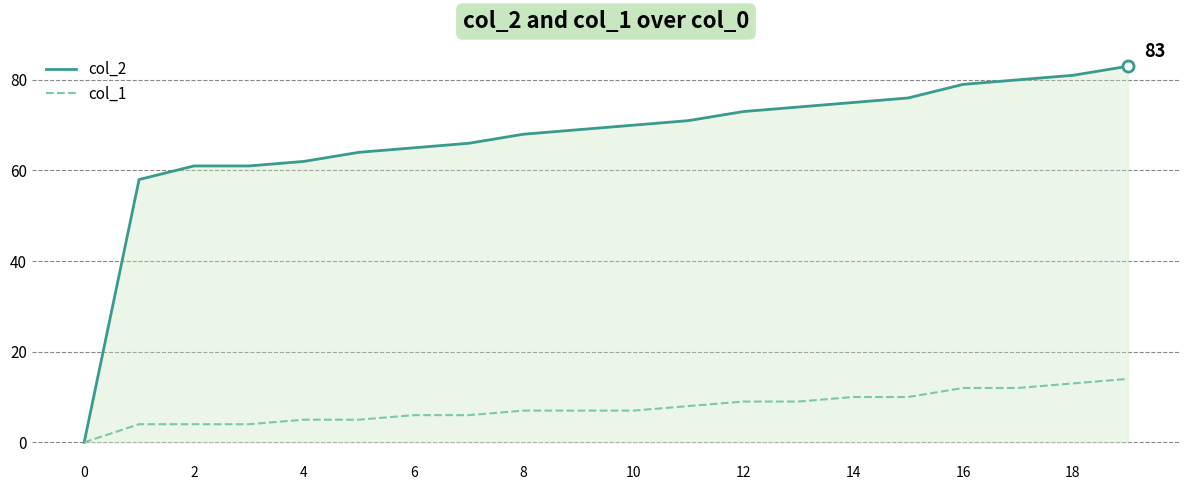

Which series has the largest total across all categories?

col_2